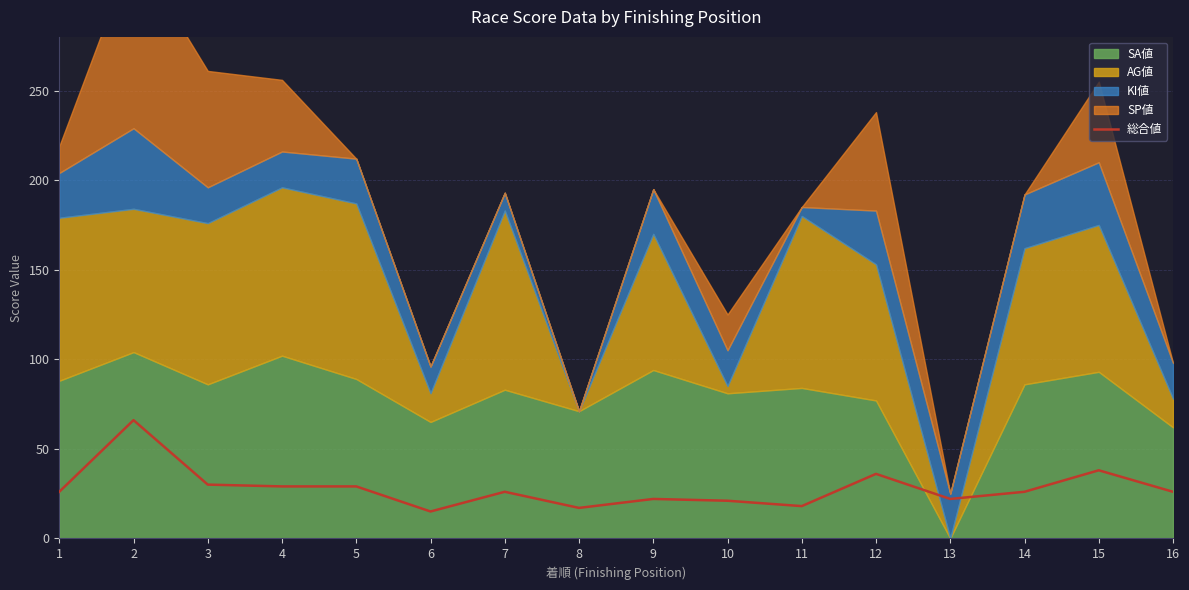

What is the value of the 10th point from the left?

21